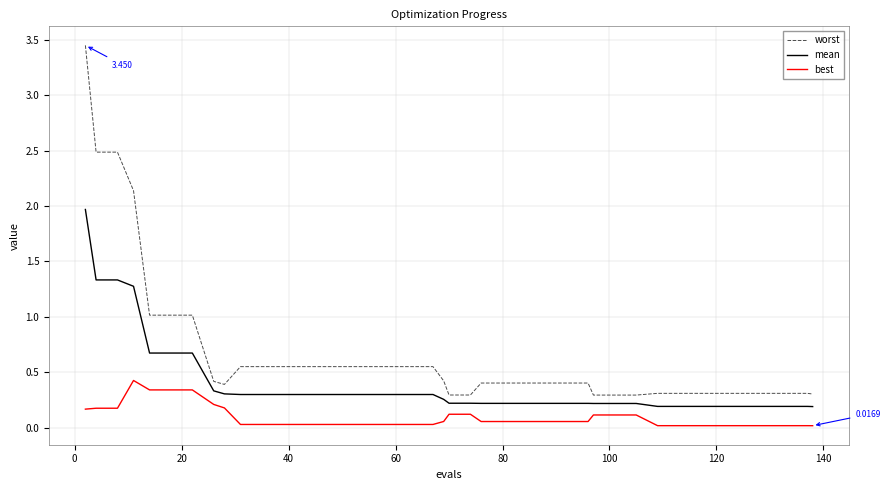

True or false: mean and best cross at least once.

False